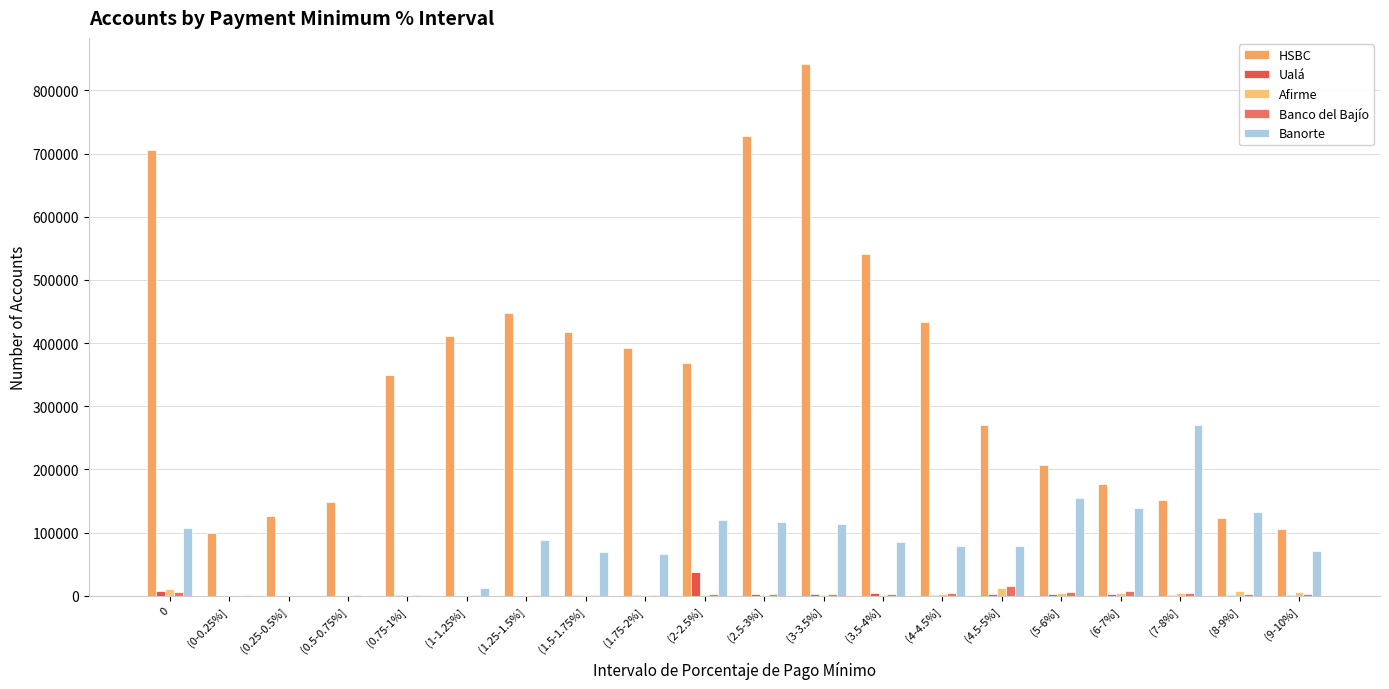

Which has a higher value, (7-8%] or (9-10%]?

(7-8%]